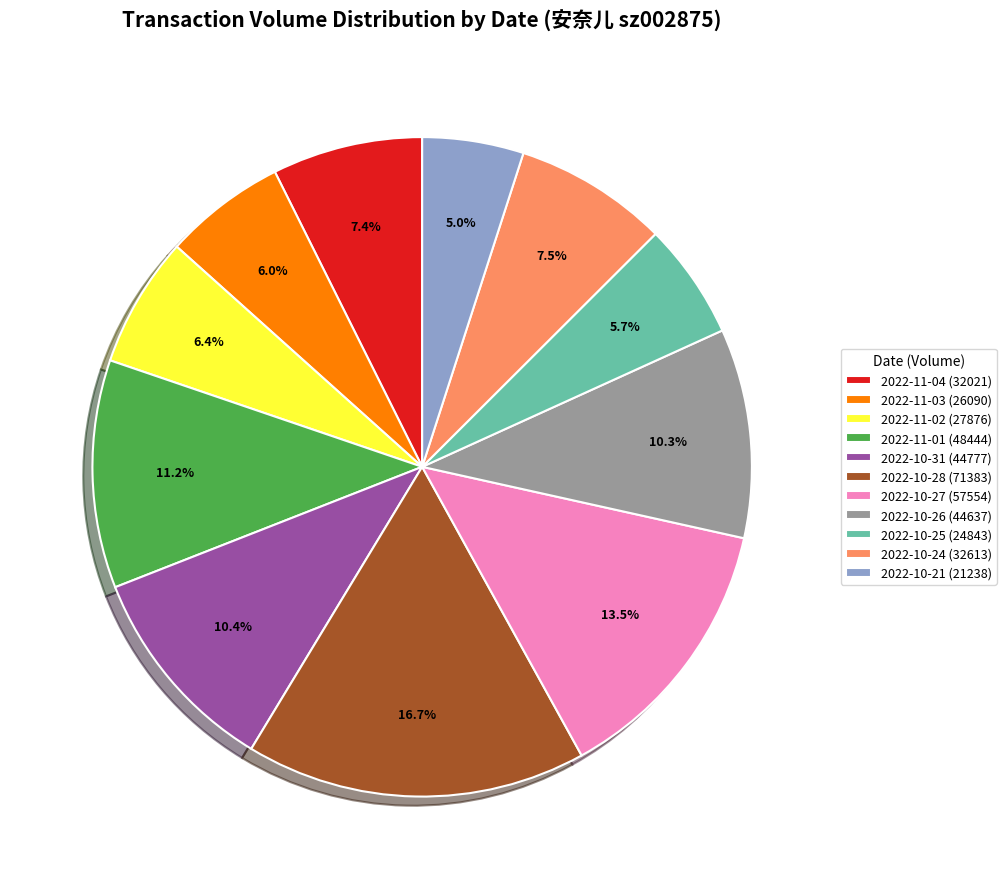

Which slice is the smallest?

2022-10-21 (21238)